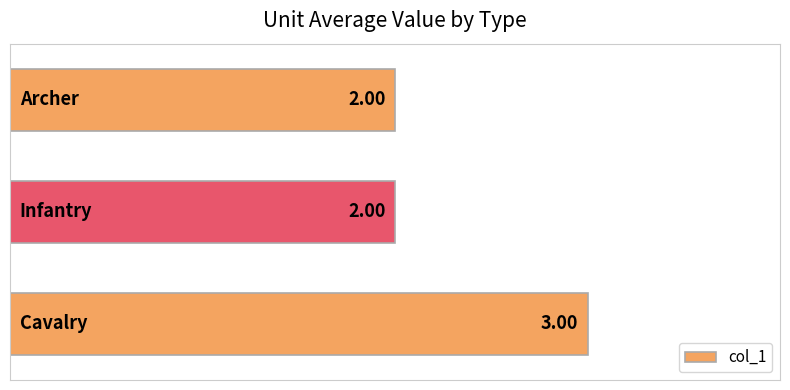

Does the chart contain any negative values?

No